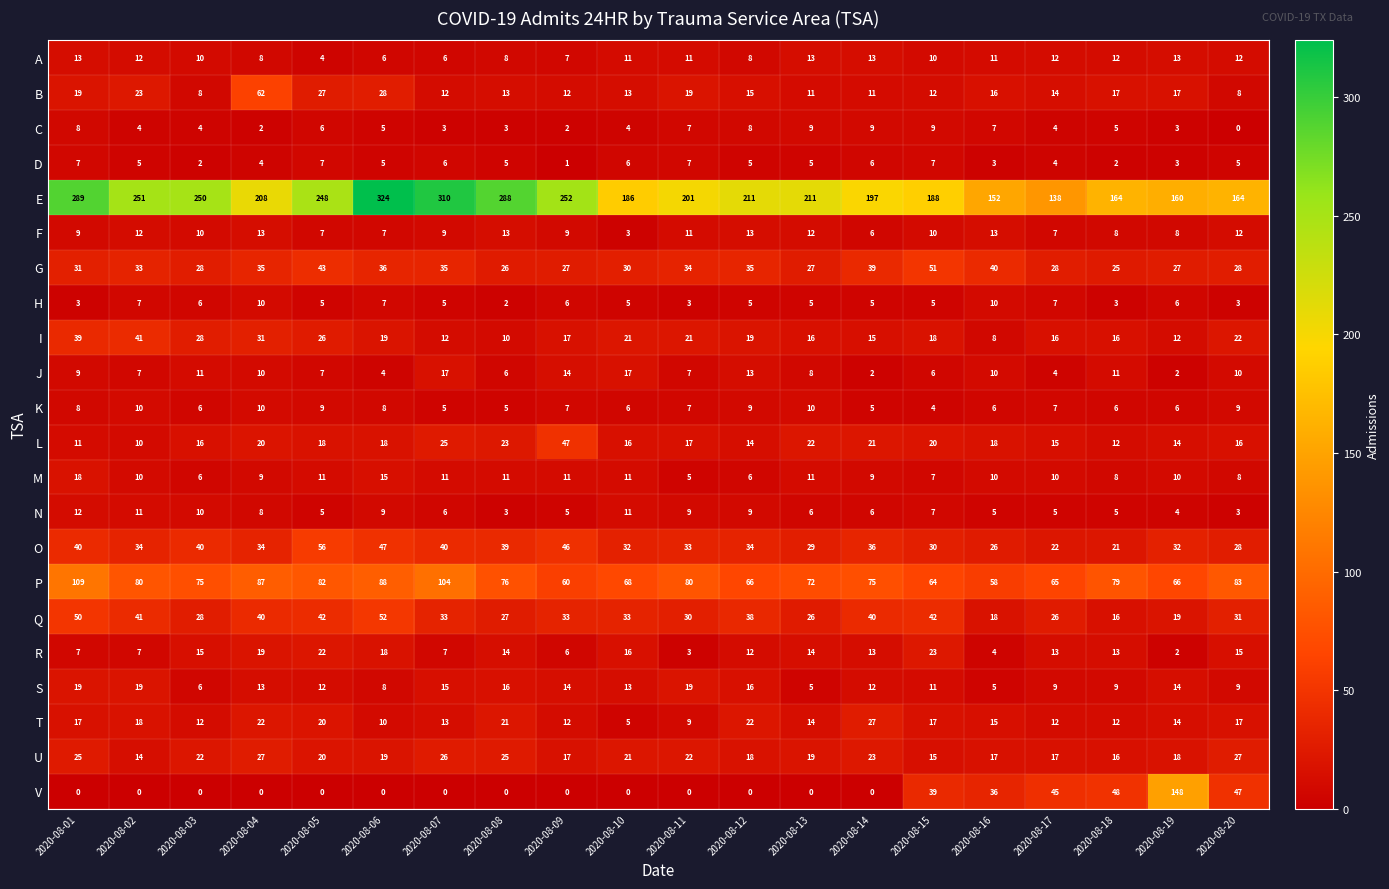

The P series shows 66 at 2020-08-19. True or false?

True